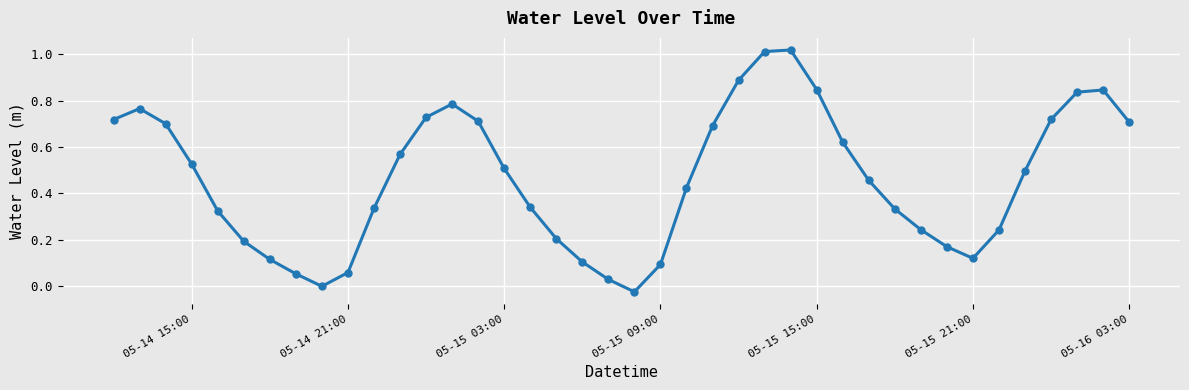

Count the number of categories in the chart.

40